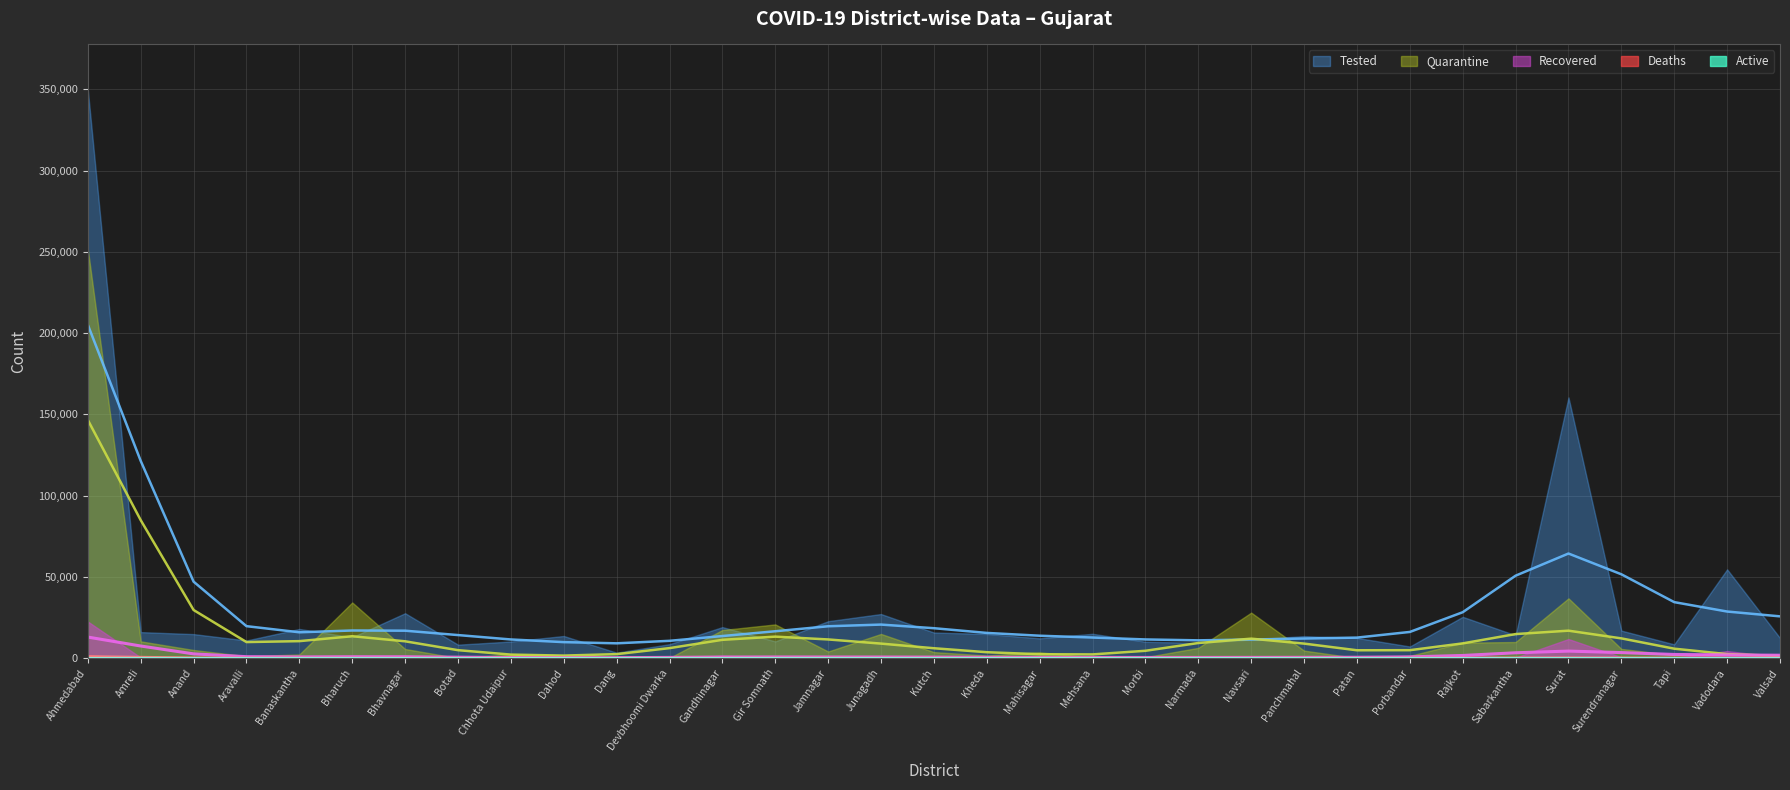

What is the label of the 25th point from the right?

Chhota Udaipur